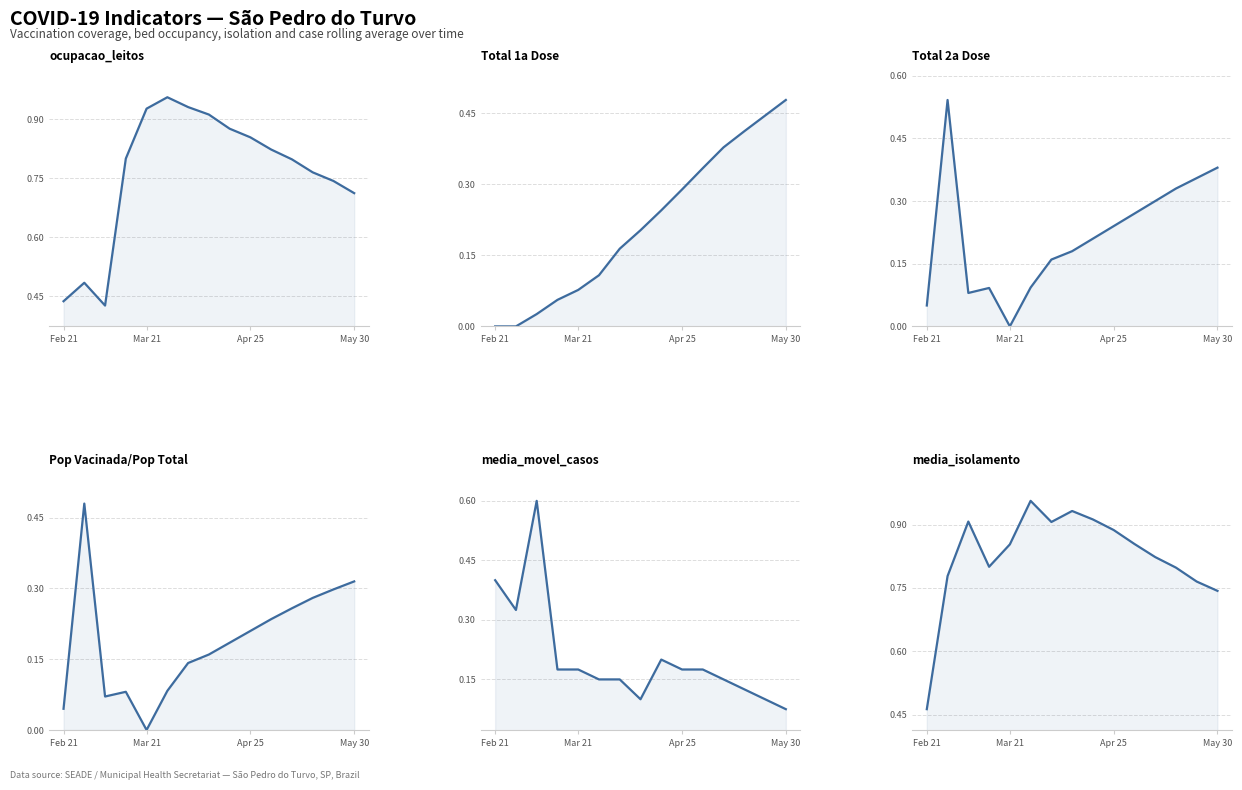

Rank the series by their maximum value, from highest to lowest.

ocupacao_leitos, media_isolamento, media_movel_casos, Total 2a Dose, Pop Vacinada/Pop Total, Total 1a Dose